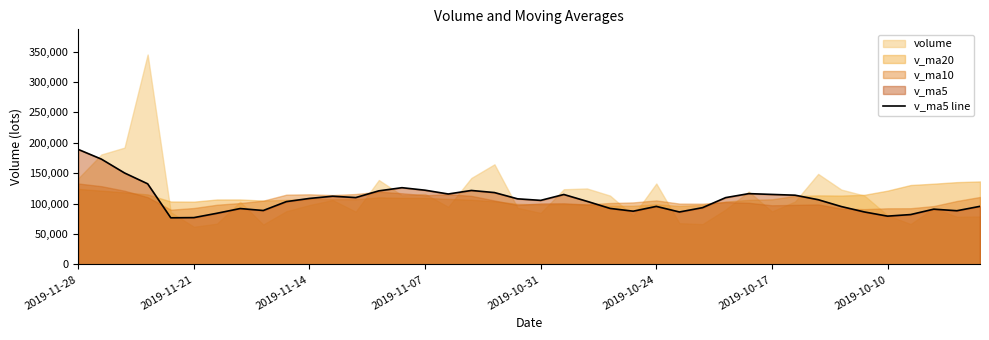

Does the chart have visible grid lines?

No